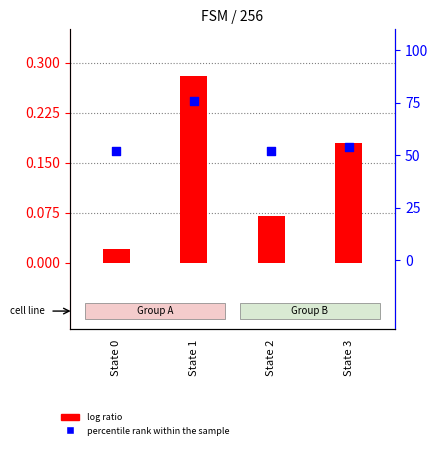

Is the value of log ratio at State 0 greater than the value of percentile rank within the sample at State 2?

No